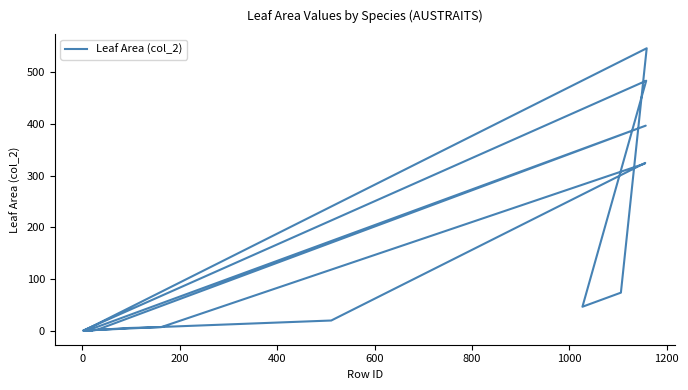

Reading left to right, extract all data points from this chart.

0.4	0.0	546.8	73.5	46.2	483.9	0.0	0.0	0.9	1.5	396.9	0.2	5.1	5.1	6.8	323.4	324.8	19.6	7.5	0.1